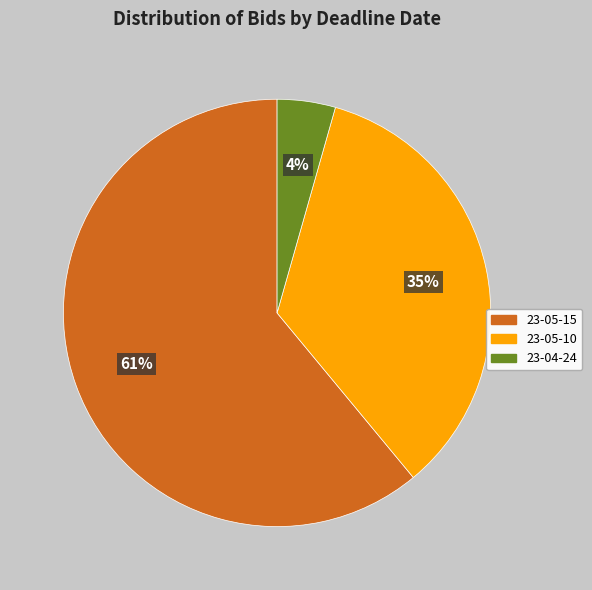

To the nearest percent, what portion does 23-05-10 represent?

35%